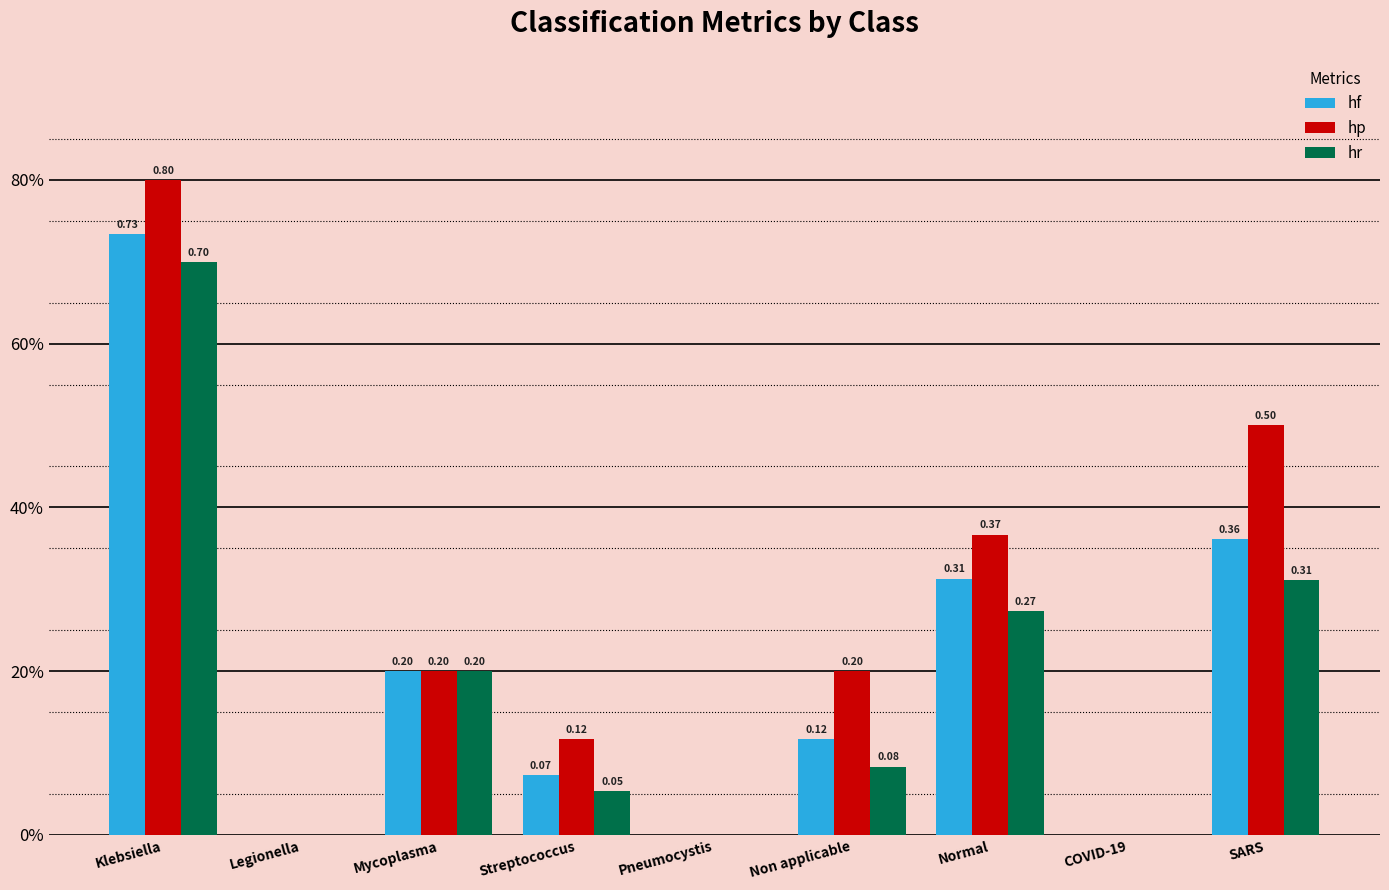

Which label corresponds to the largest value in the chart?

Klebsiella